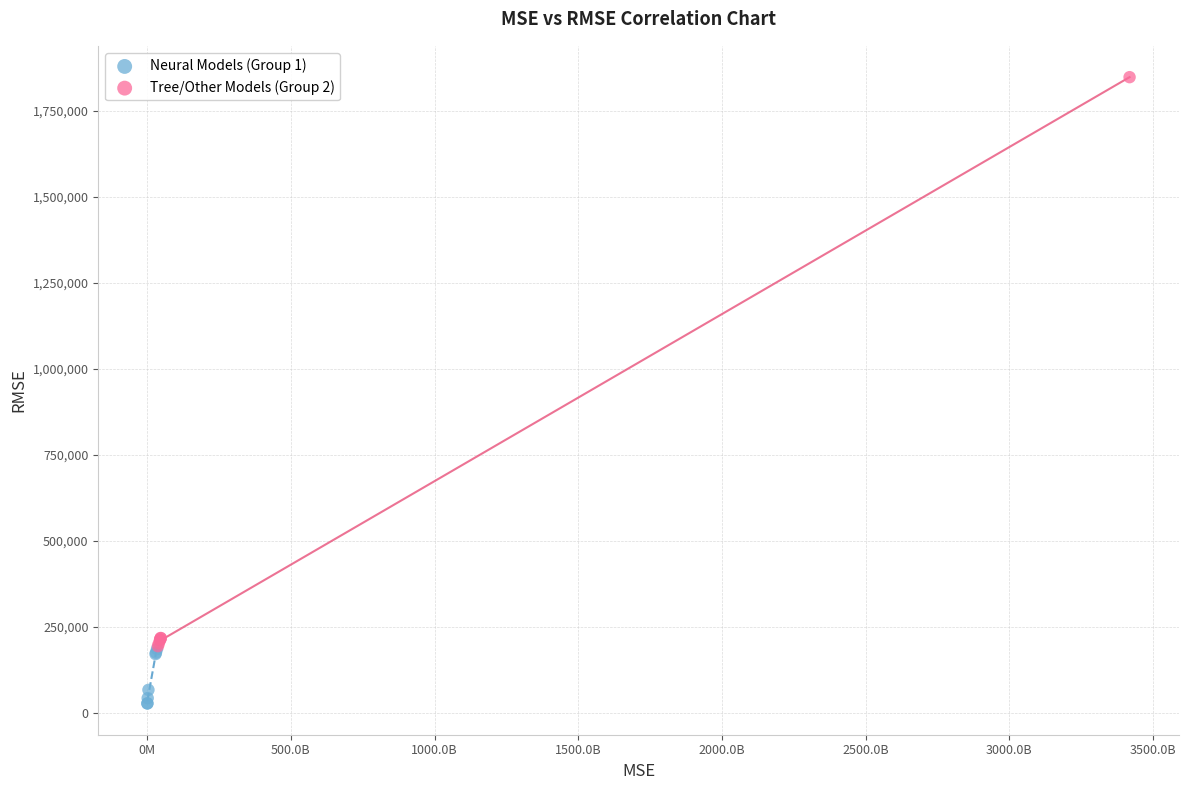

Which series reaches the maximum Y coordinate?

Tree/Other Models (Group 2)